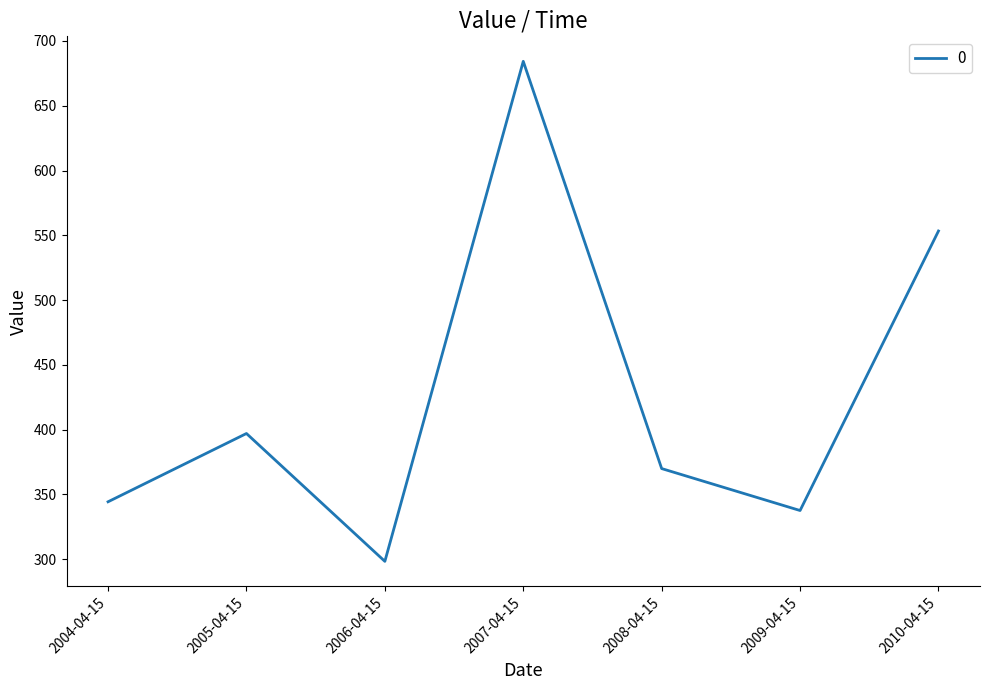

What is the smallest value displayed?

298.2